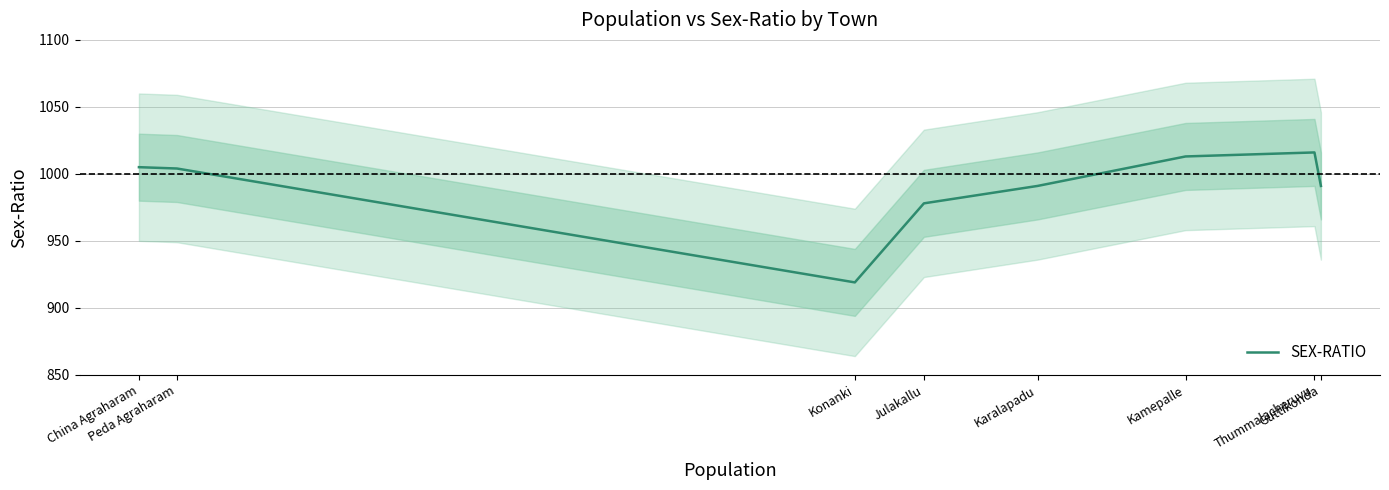

Where does the data first go above 1004?

China Agraharam